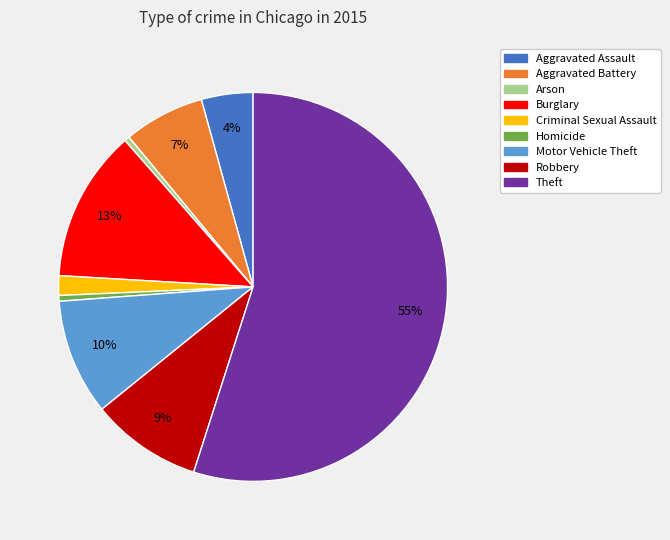

Do Theft and Arson together represent more than half of the pie?

Yes